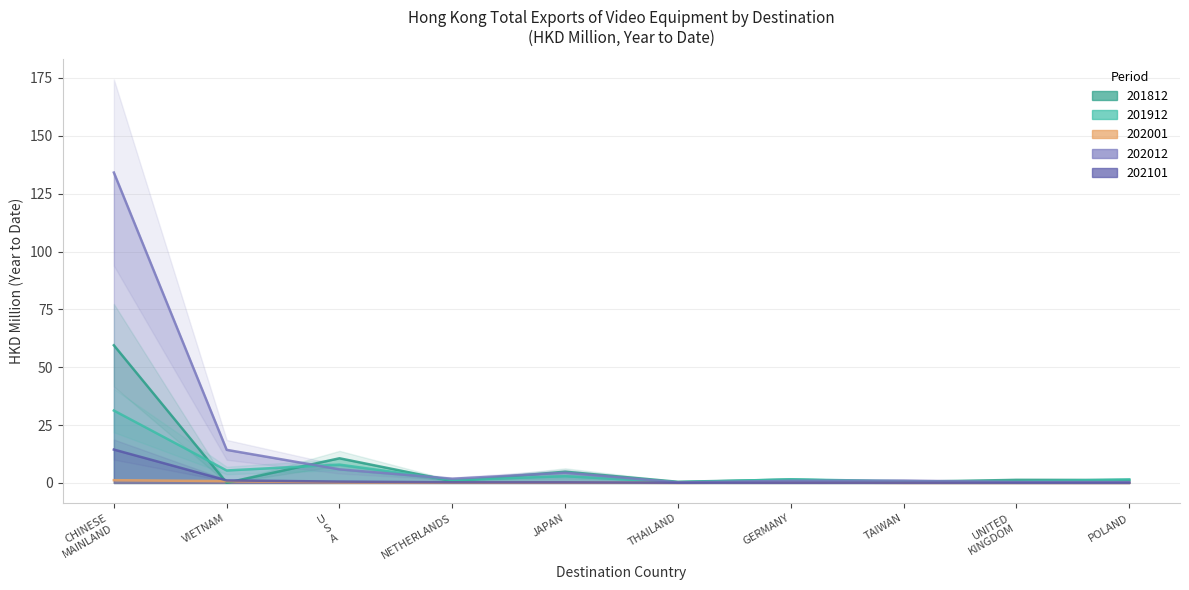

What is the sum of the 202101 values at NETHERLANDS and UNITED KINGDOM?

0.3